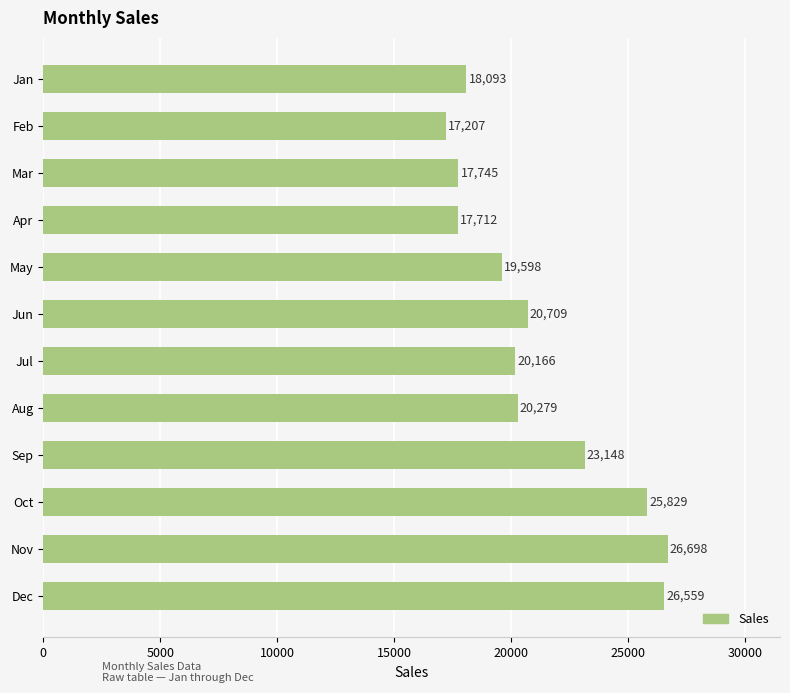

Is it true that the value at Jan is 12461?

False